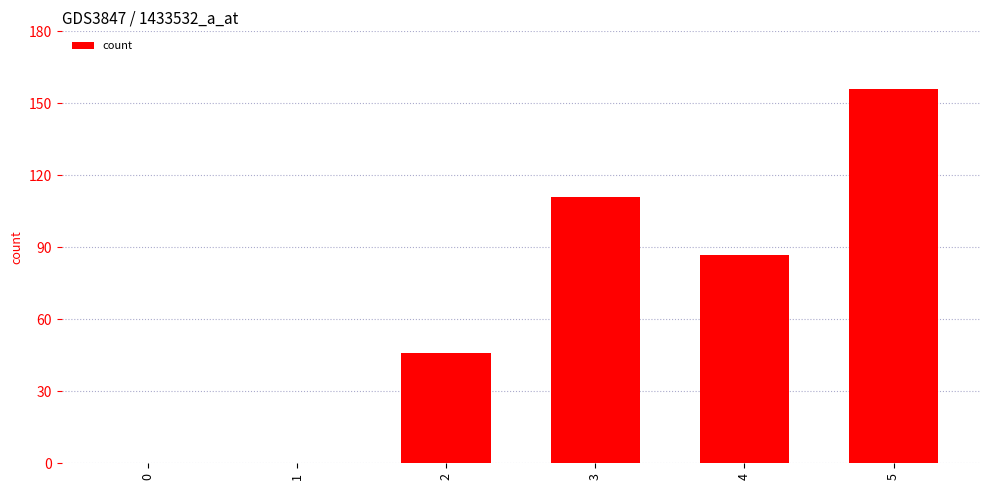

What is the sum of all values?

400